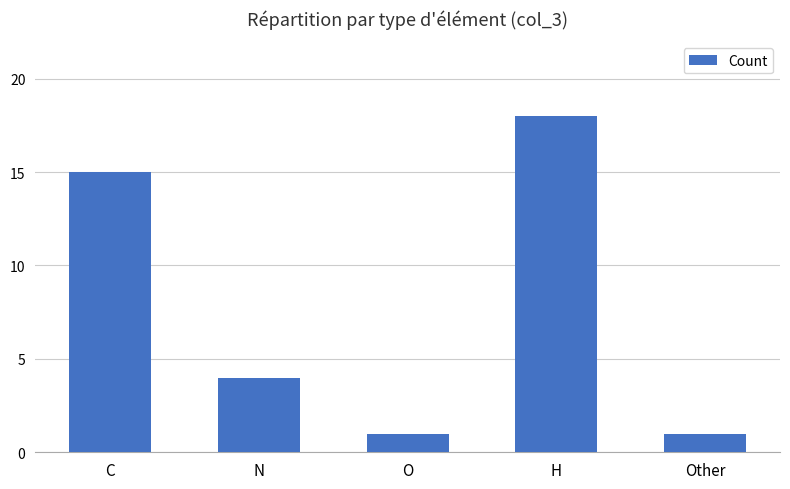

Does the chart contain stacked bars?

No